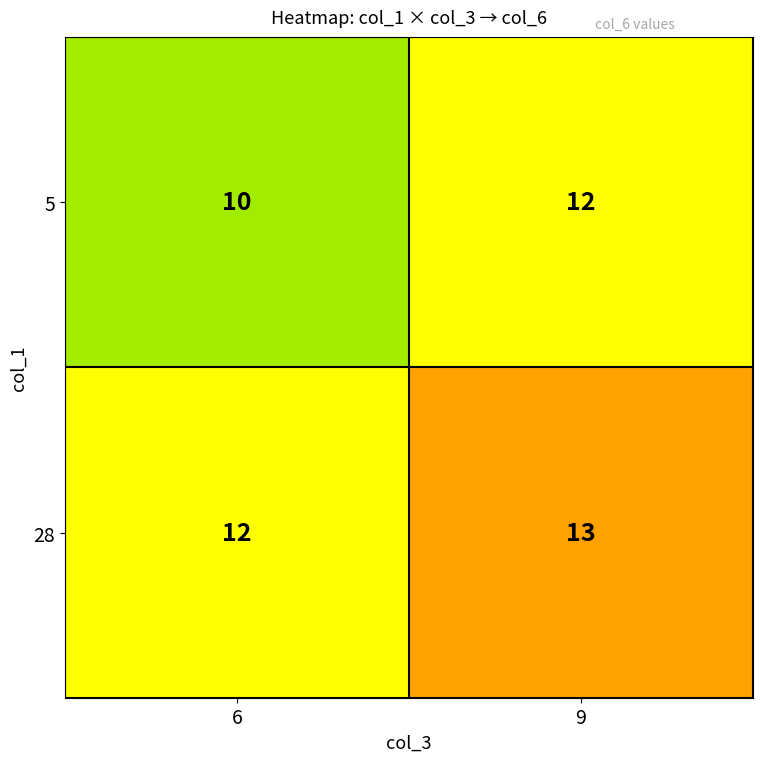

At how many categories does at least one series exceed 10?

2